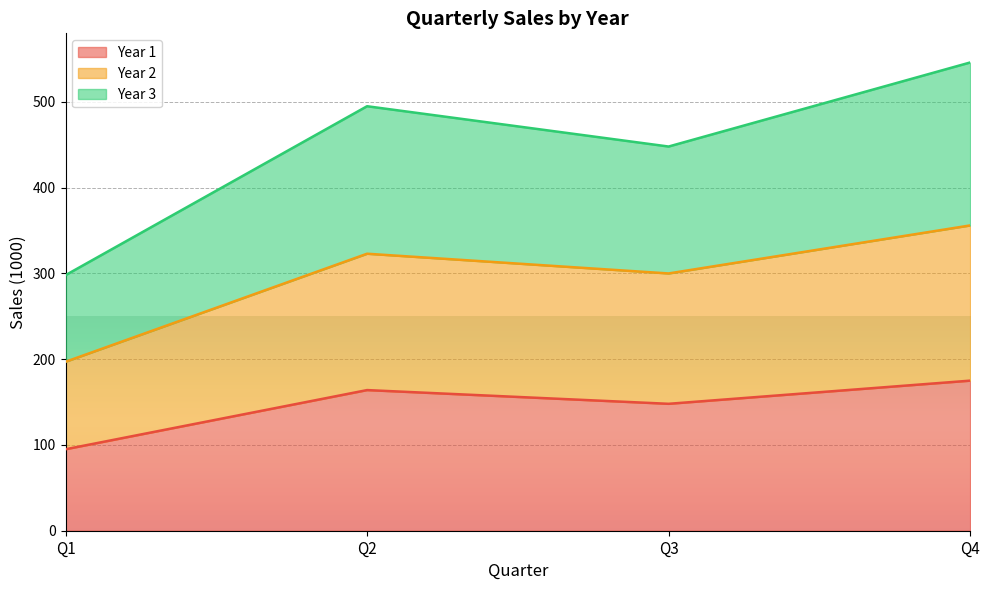

Which series changed the most between Q2 and Q3?

Year 3